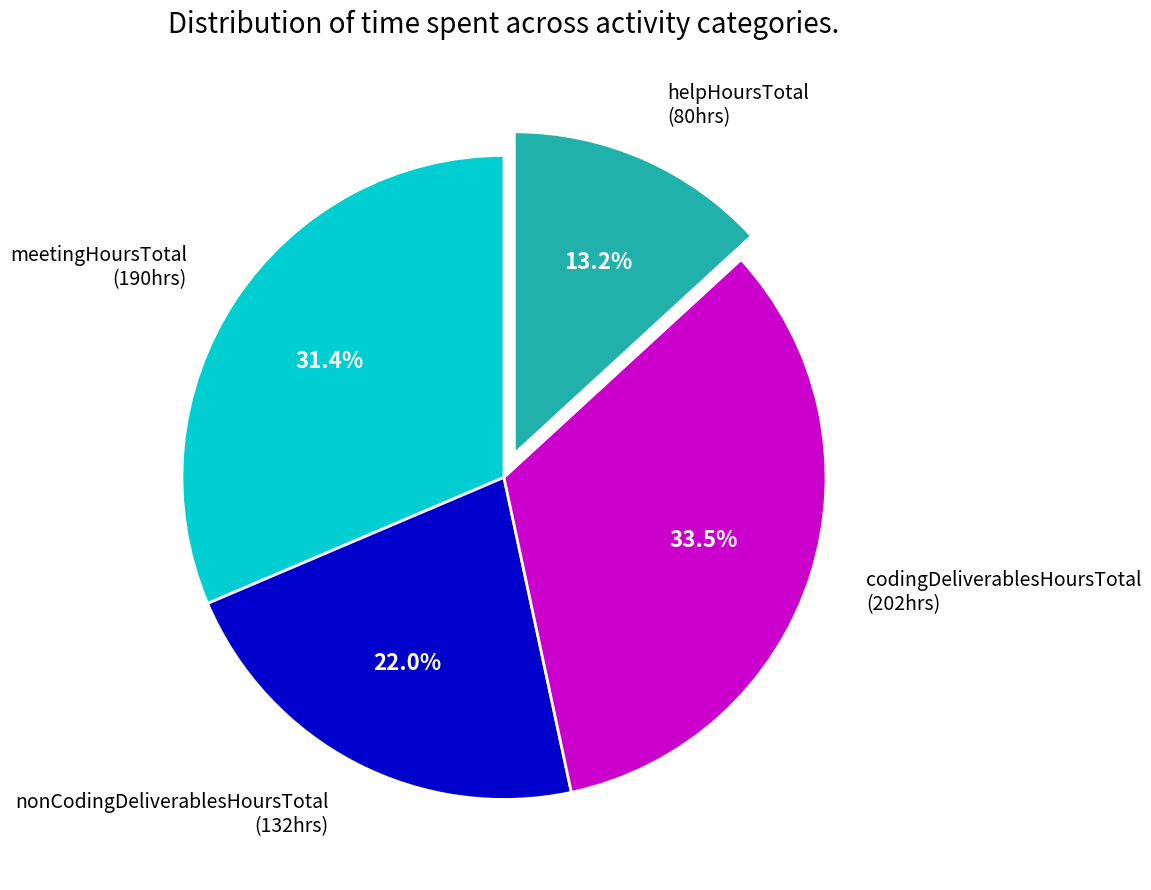

Rank the categories by value from lowest to highest.

helpHoursTotal, nonCodingDeliverablesHoursTotal, meetingHoursTotal, codingDeliverablesHoursTotal